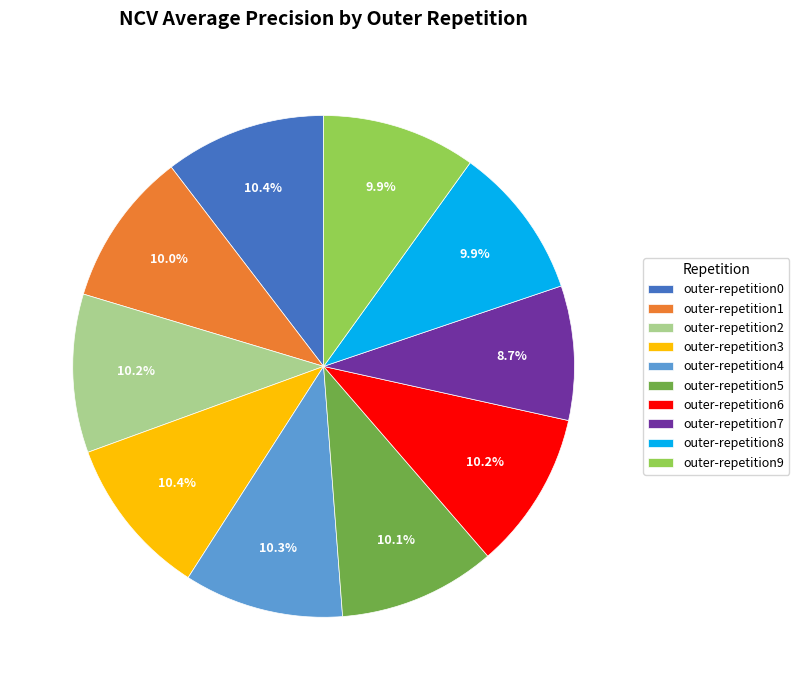

Does outer-repetition4 represent more than half of the total?

No